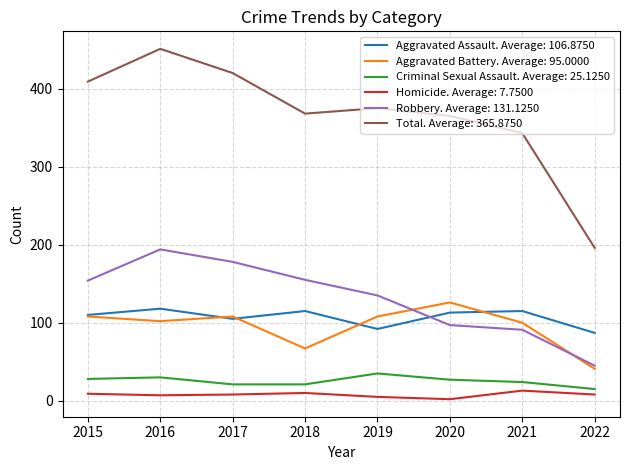

The value of Aggravated Battery. Average: 95.0000 at 2022 is 61. True or false?

False